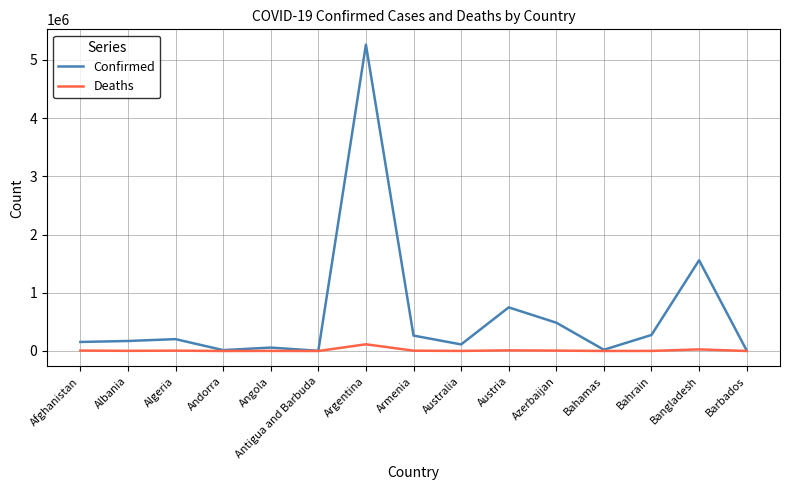

Which series has the largest range (max minus min)?

Confirmed